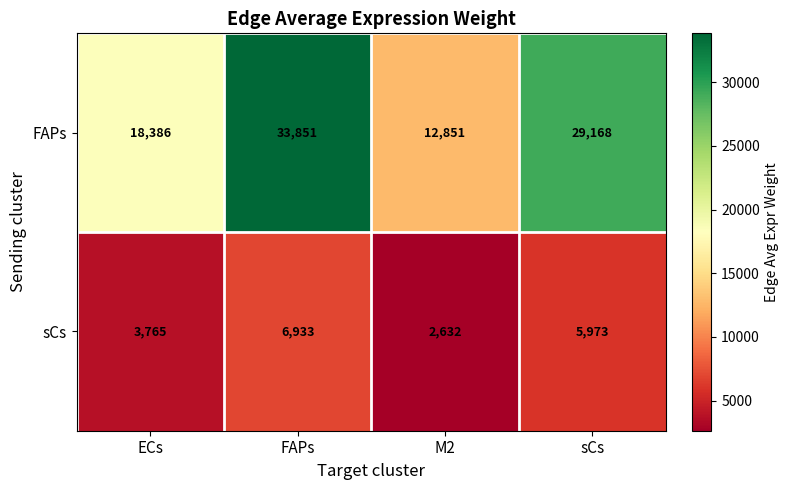

Between ECs and sCs, which series saw the biggest shift?

FAPs